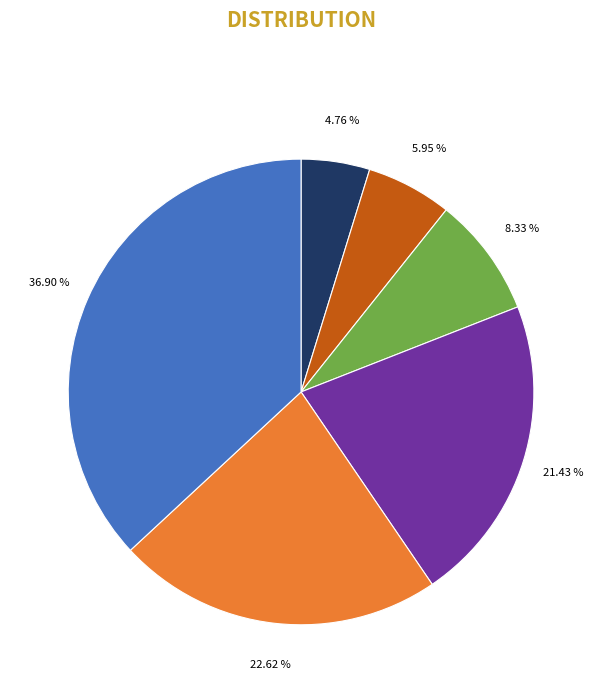

Does any single category account for the majority?

No